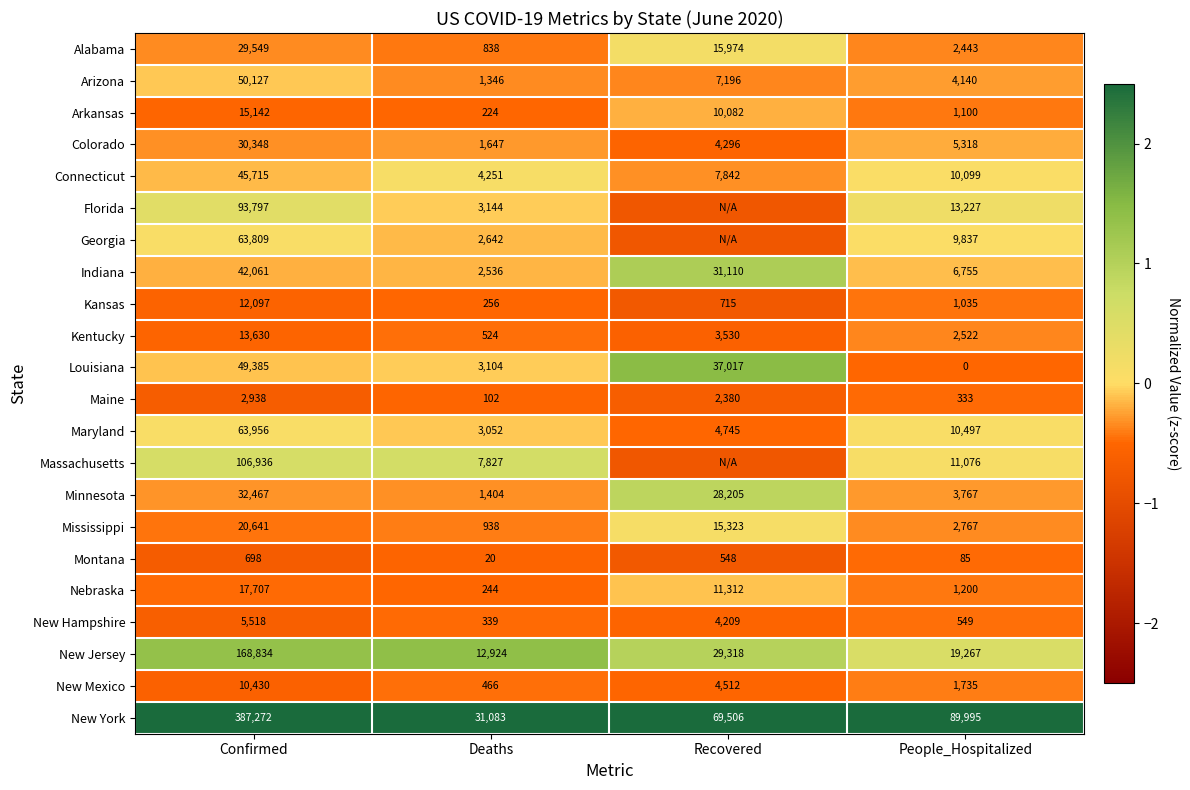

Which category has the lowest value in the Mississippi series?

Deaths